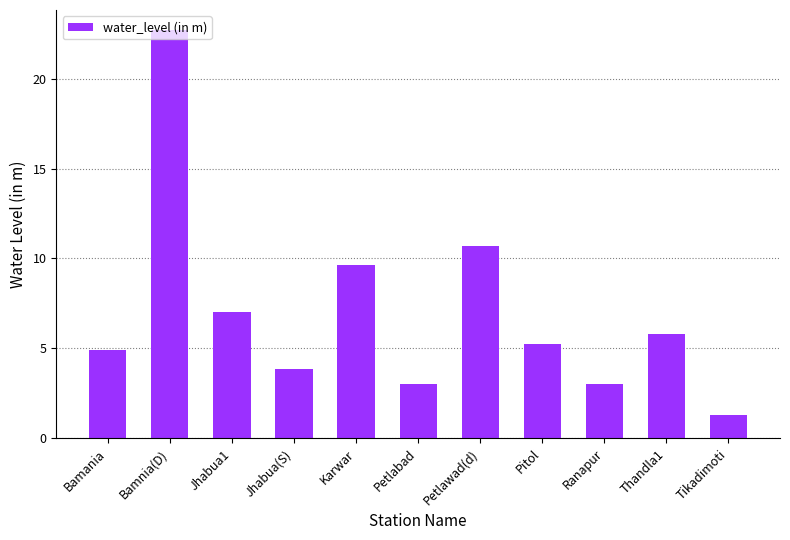

What is the label of the 4th bar from the right?

Pitol